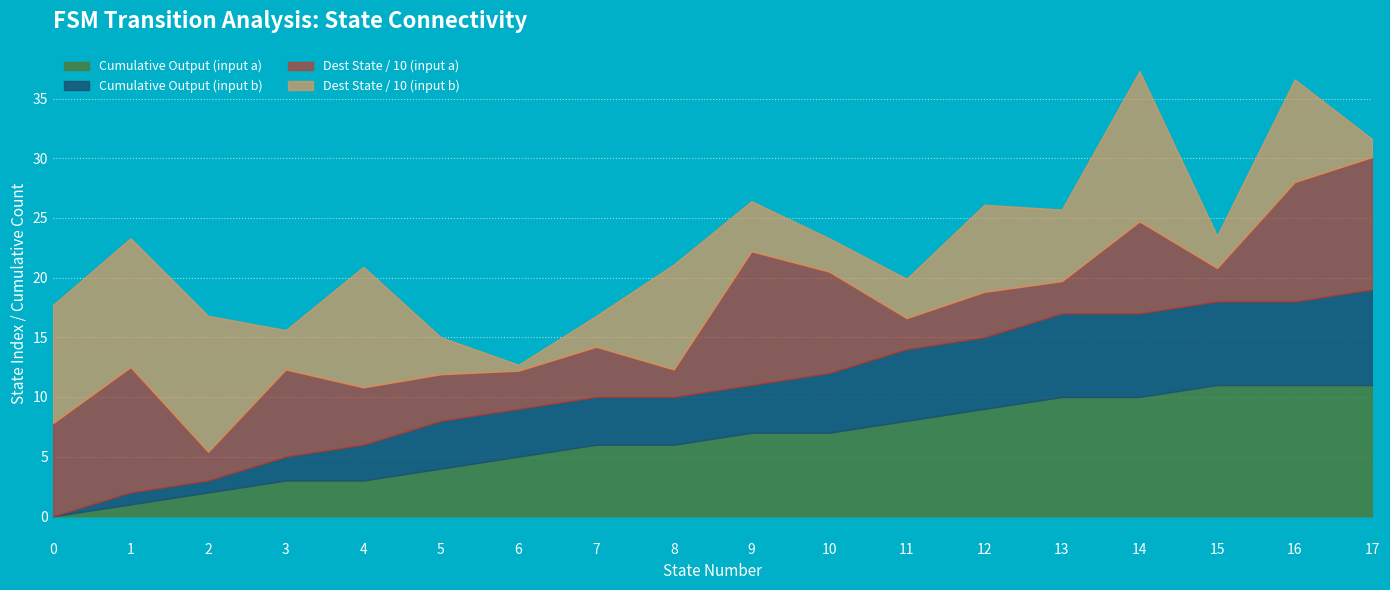

What is the total value across all series at 7?

16.8